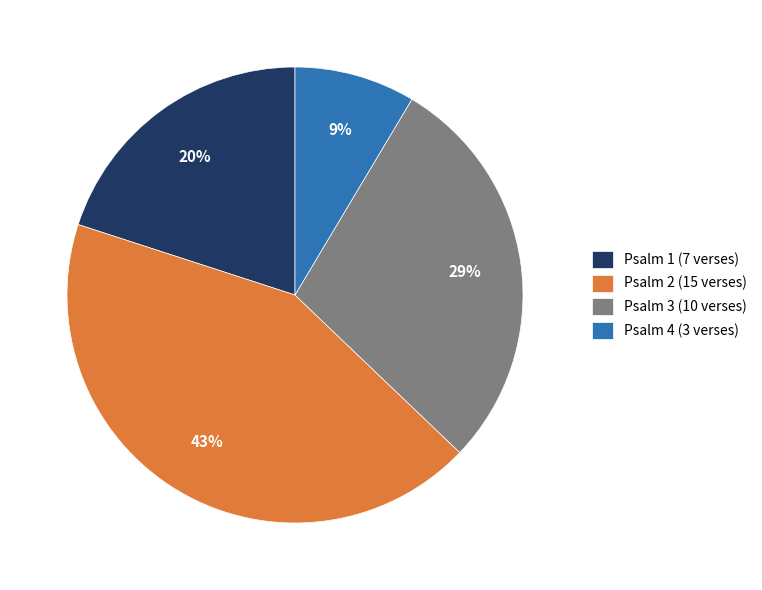

Does any single category account for the majority?

No